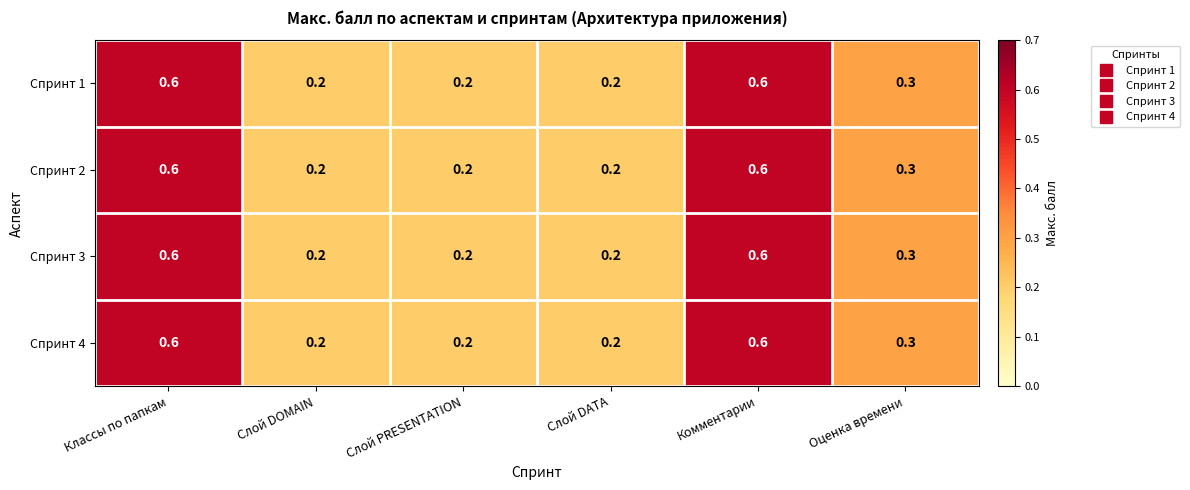

What is the sum of all Спринт 2 values?

2.1